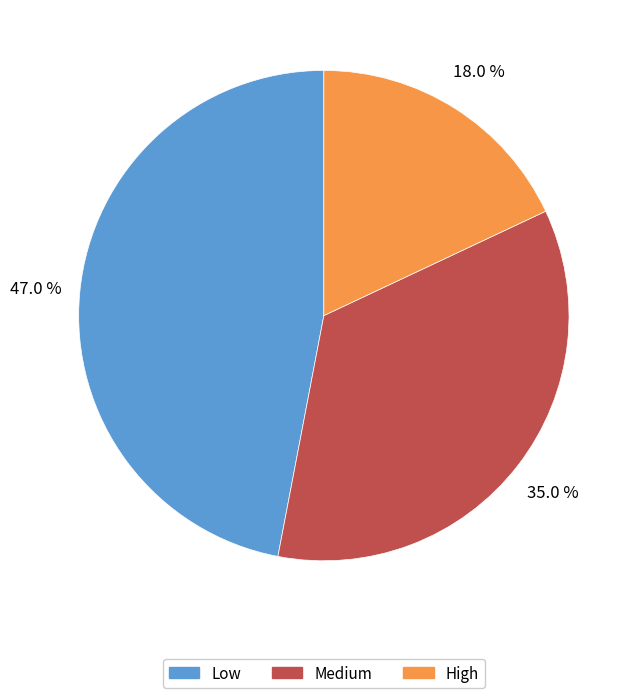

Approximately how many times larger is the value at Medium compared to High?

1.9